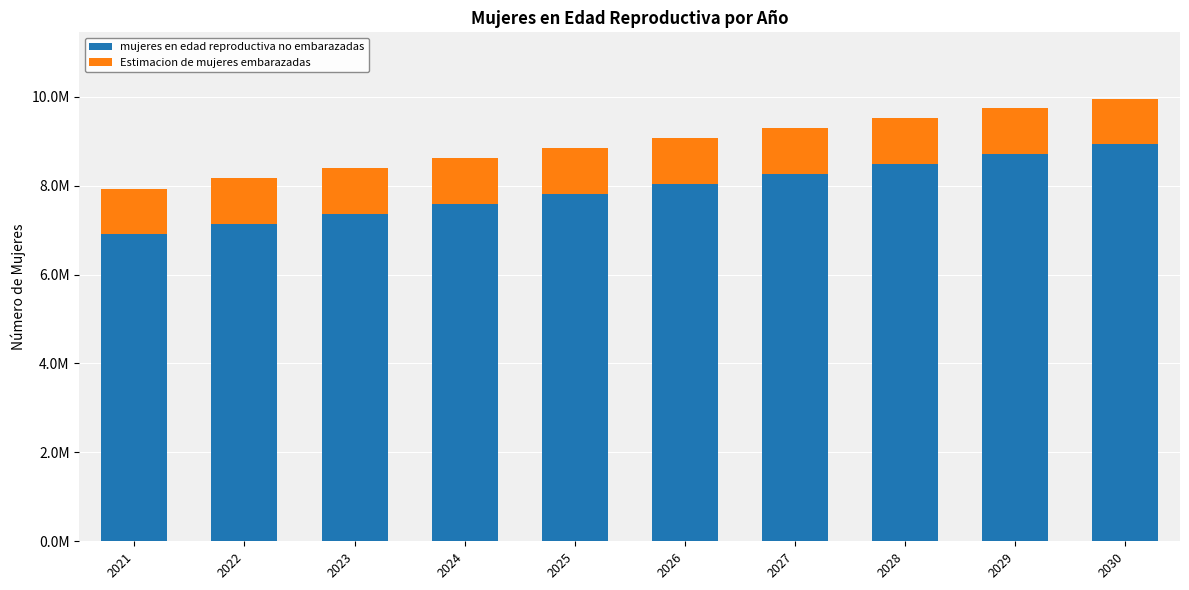

True or false: mujeres en edad reproductiva no embarazadas has a value of 7818970.9 at 2025.

True